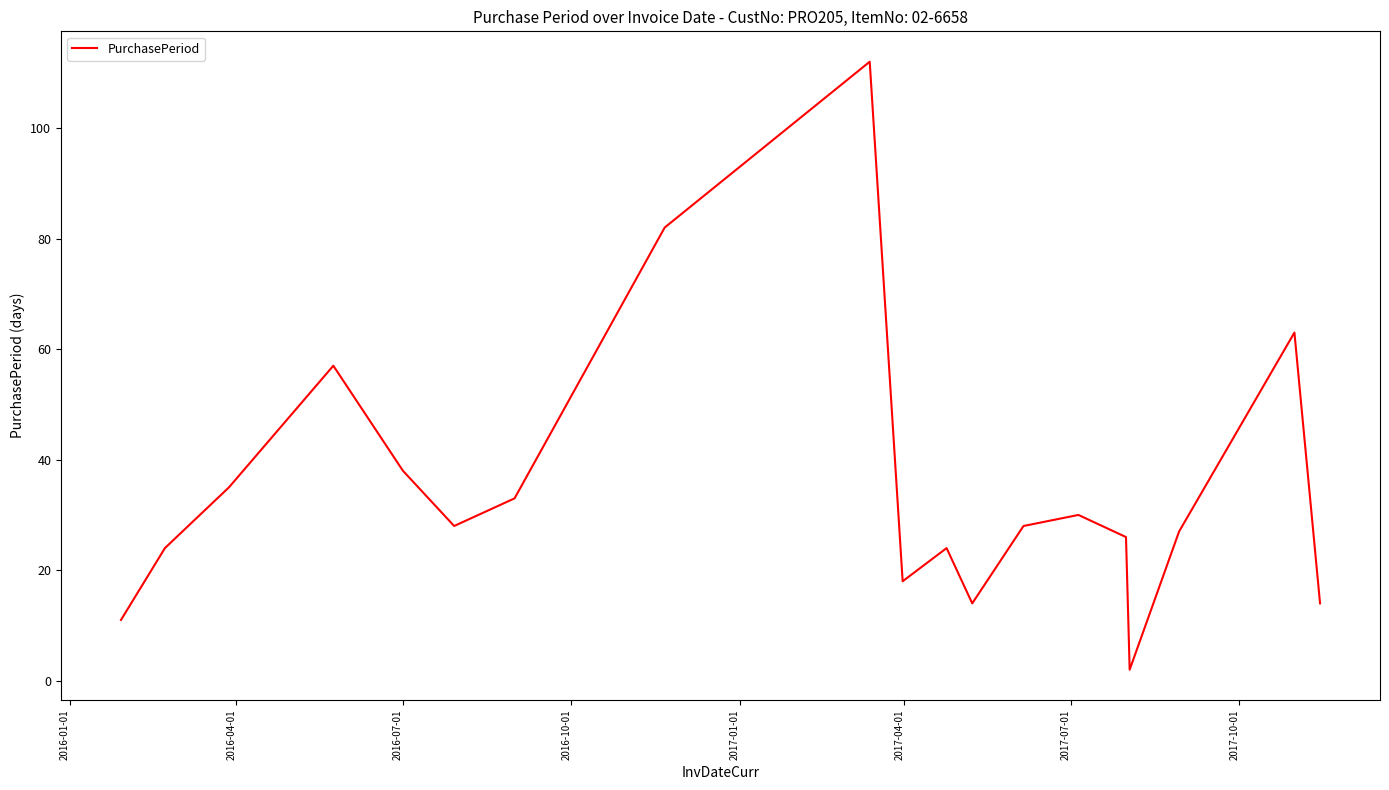

What is the maximum value shown in the chart?

112